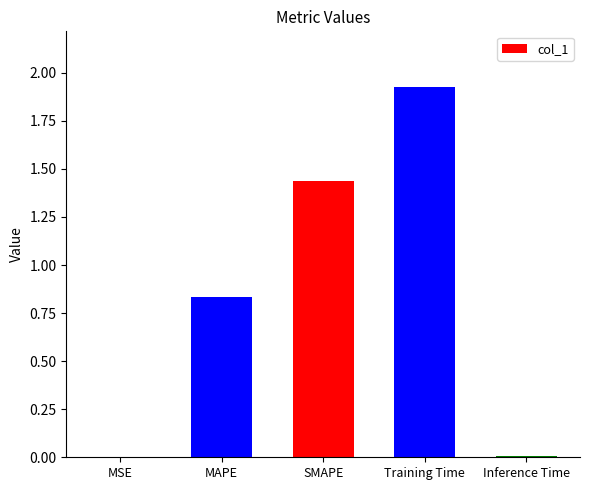

What is the sum of all values?

4.2